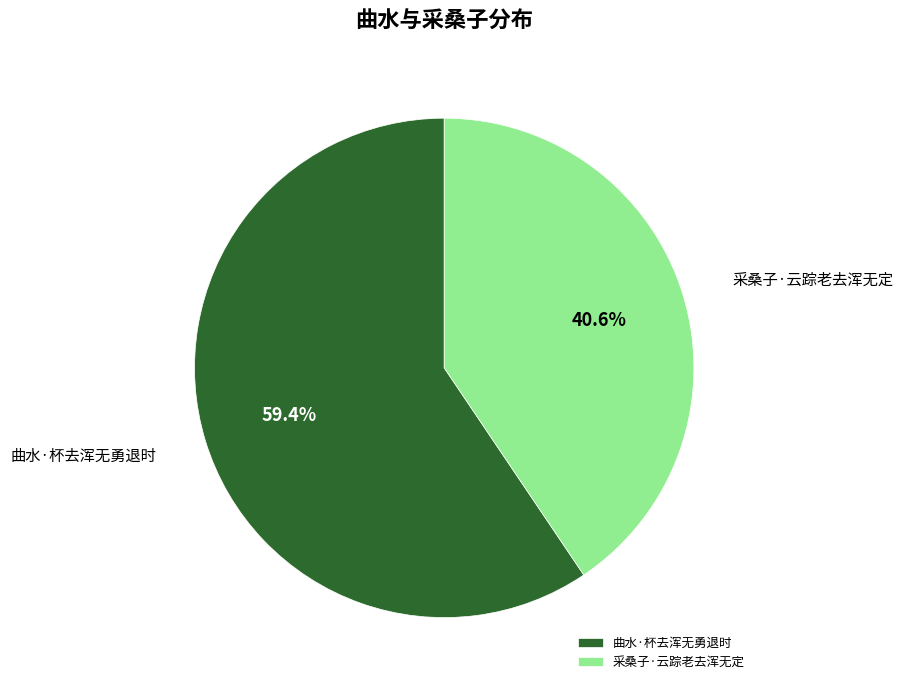

What portion of the pie excludes 曲水·杯去浑无勇退时?

40.6%